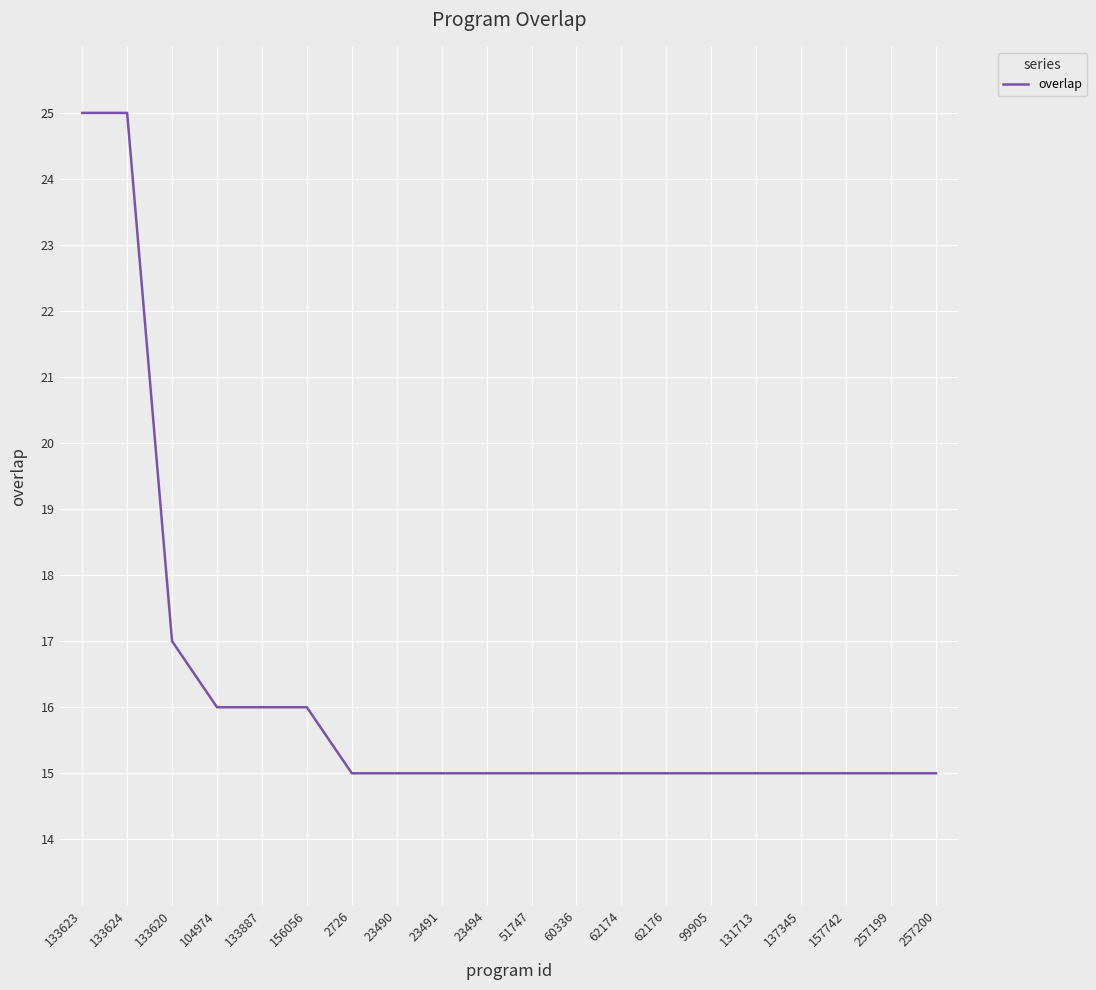

Is it true that the value at 133887 is 16?

True